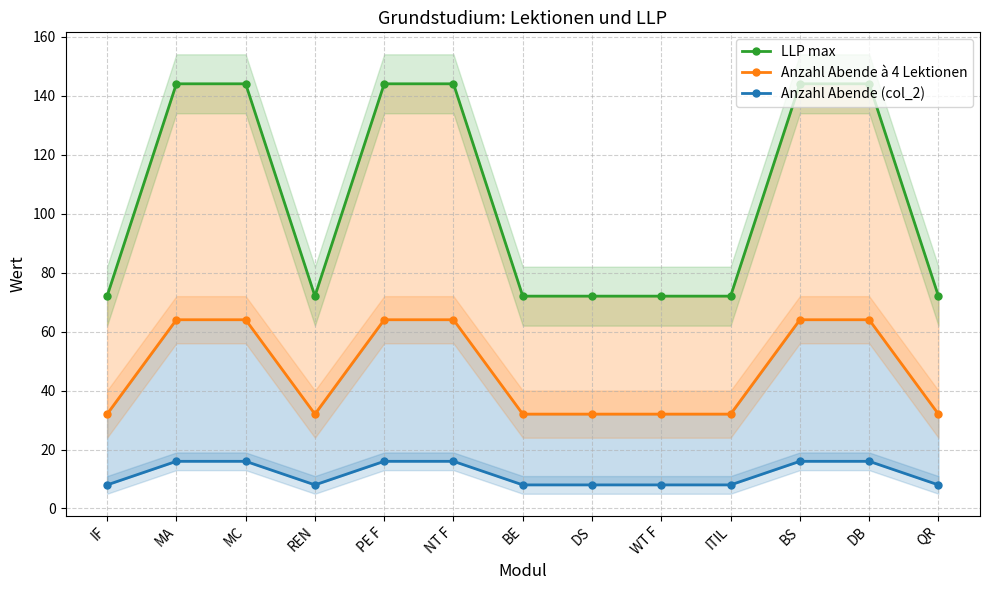

What are all the series names shown in the legend?

LLP max, Anzahl Abende à 4 Lektionen, Anzahl Abende (col_2)